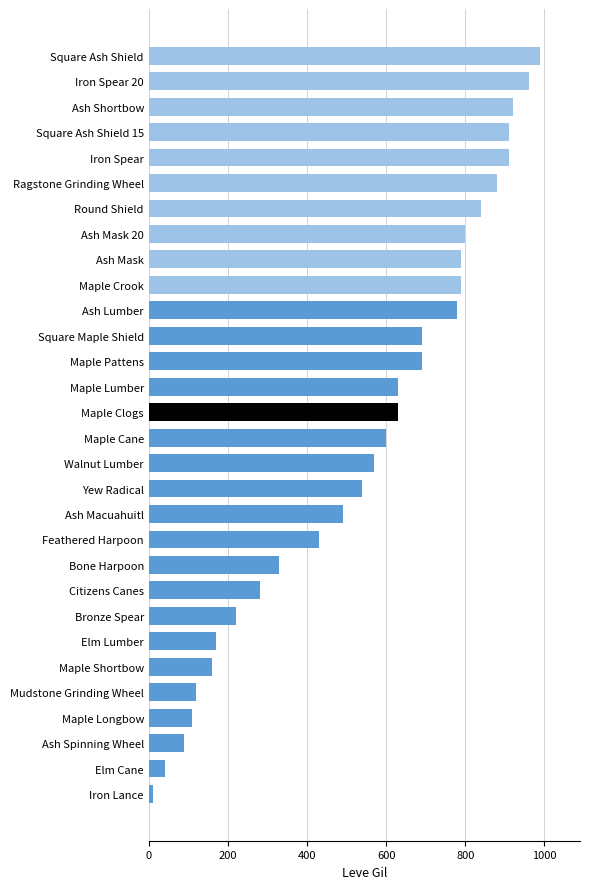

Reading bottom to top, list all the values displayed in this chart.

Iron Lance=10	Elm Cane=40	Ash Spinning Wheel=90	Maple Longbow=110	Mudstone Grinding Wheel=120	Maple Shortbow=160	Elm Lumber=170	Bronze Spear=220	Citizens Canes=280	Bone Harpoon=330	Feathered Harpoon=430	Ash Macuahuitl=490	Yew Radical=540	Walnut Lumber=570	Maple Cane=600	Maple Clogs=630	Maple Lumber=630	Maple Pattens=690	Square Maple Shield=690	Ash Lumber=780	Maple Crook=790	Ash Mask=790	Ash Mask 20=800	Round Shield=840	Ragstone Grinding Wheel=880	Iron Spear=910	Square Ash Shield 15=910	Ash Shortbow=920	Iron Spear 20=960	Square Ash Shield=990